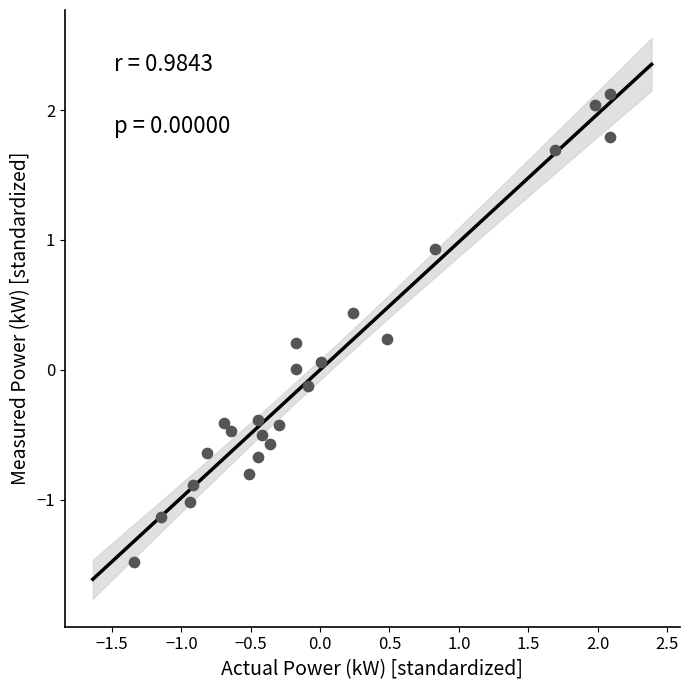

What is the range of X values (max minus min)?

3.4